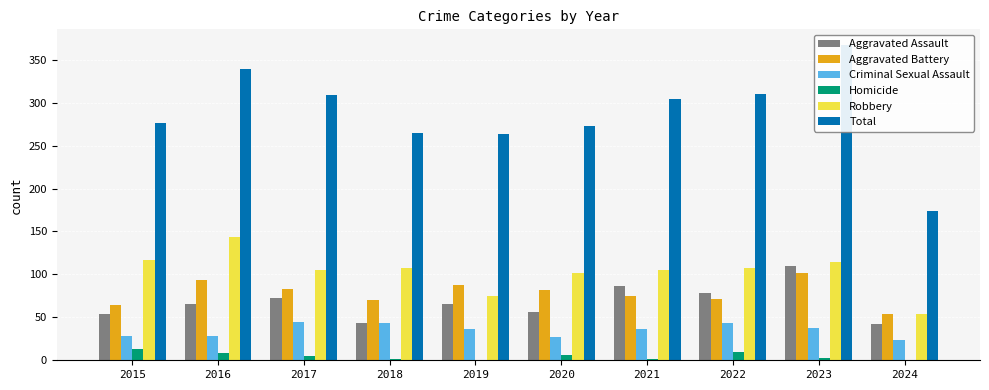

What is the total value across all series at 2024?

348